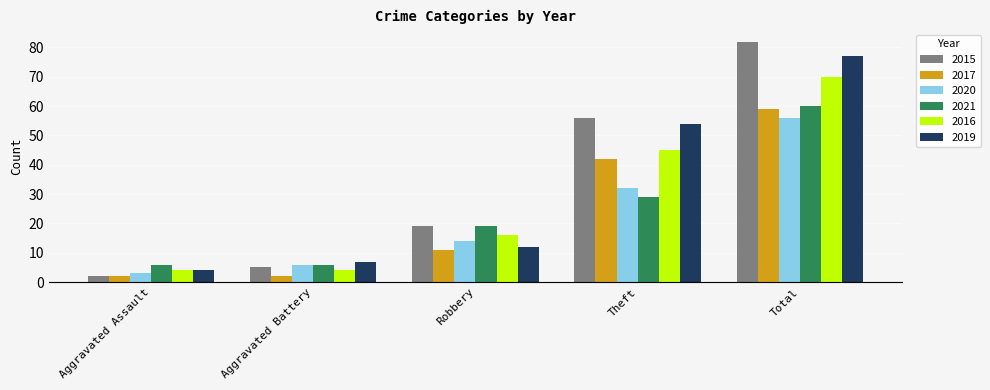

How many data points in 2021 are less than 19?

2